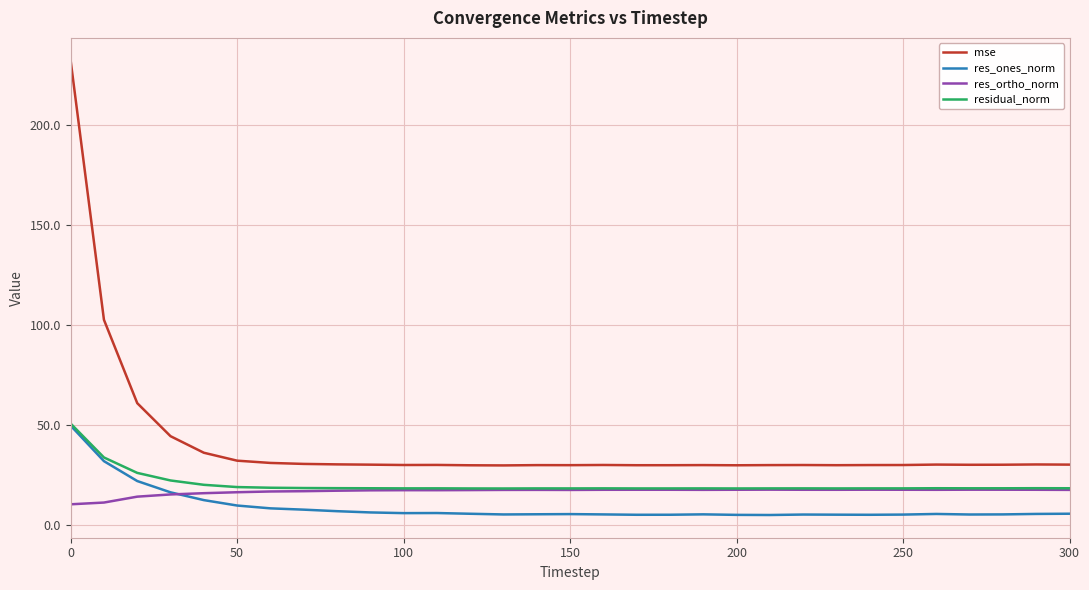

What is the minimum value for res_ones_norm?

4.8